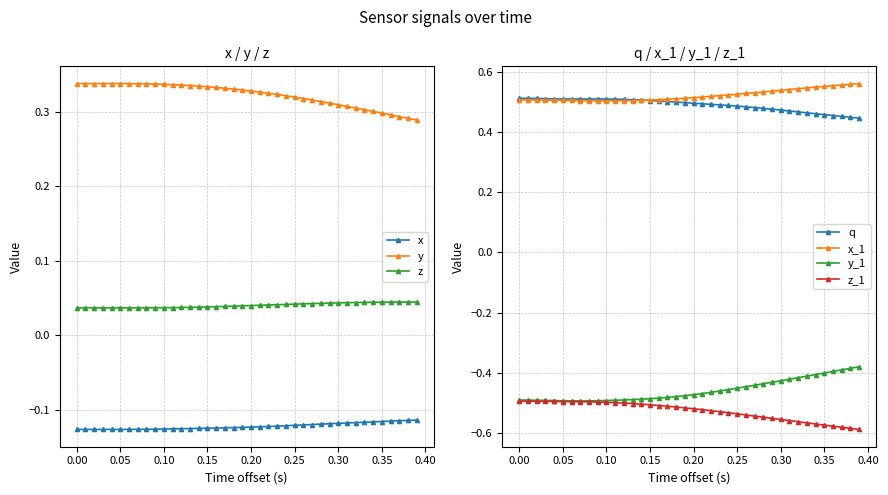

What is the minimum value for x?

-0.1